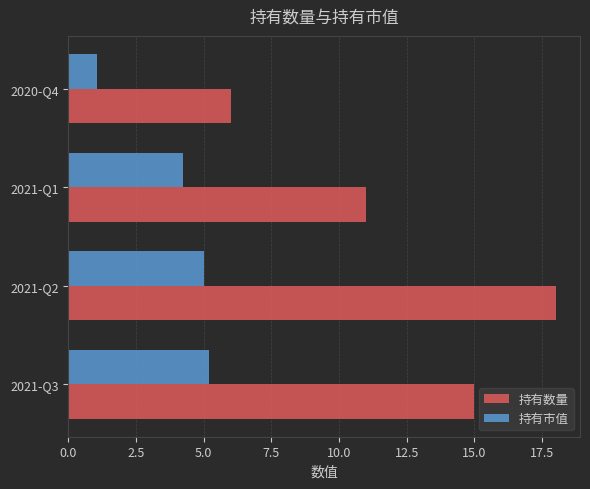

Read the 持有数量 value at 2021-Q2.

18.0